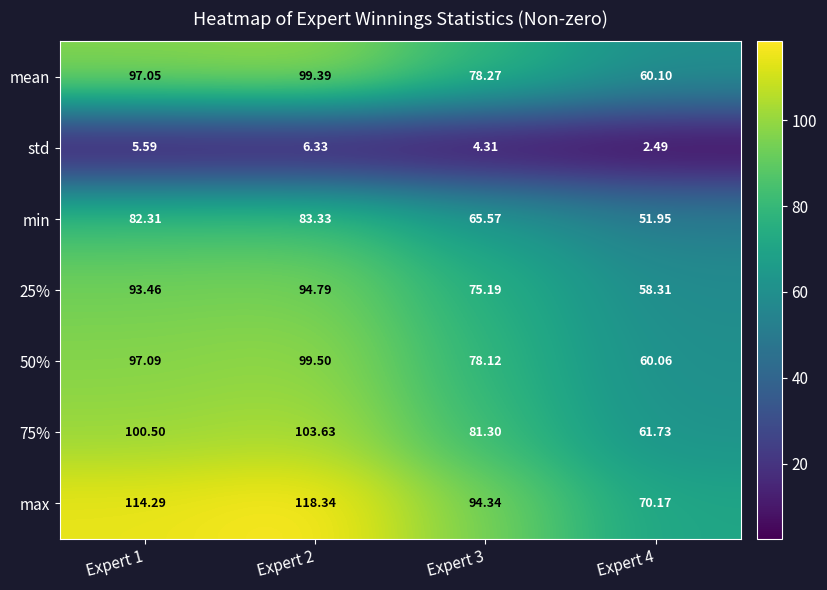

List the series in order of their peak value, highest first.

max, 75%, 50%, mean, 25%, min, std